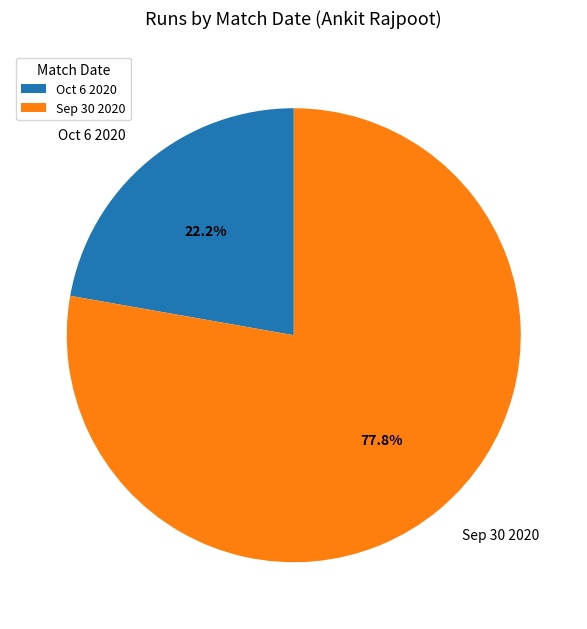

Is Oct 6 2020 the majority of the pie?

No